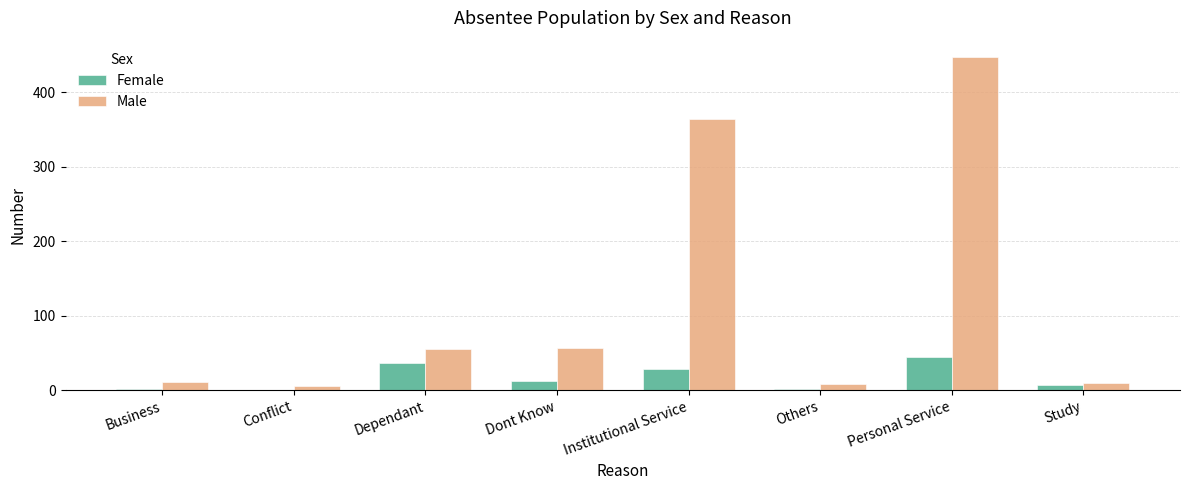

What is the sum of the Female values at Dependant and Personal Service?

81